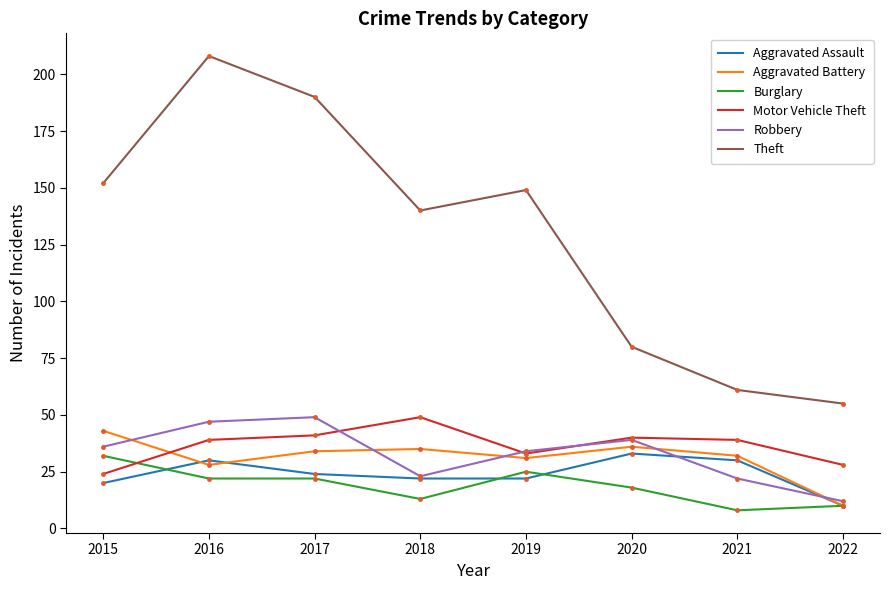

Which series has the largest total across all categories?

Theft